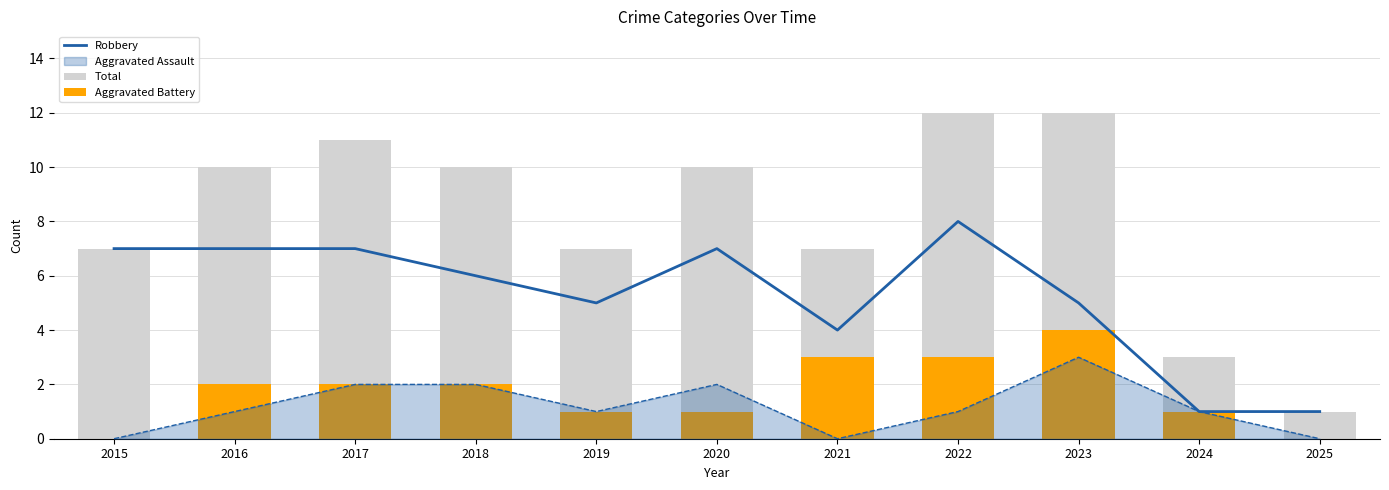

The value of Total at 2017 is 11. True or false?

True